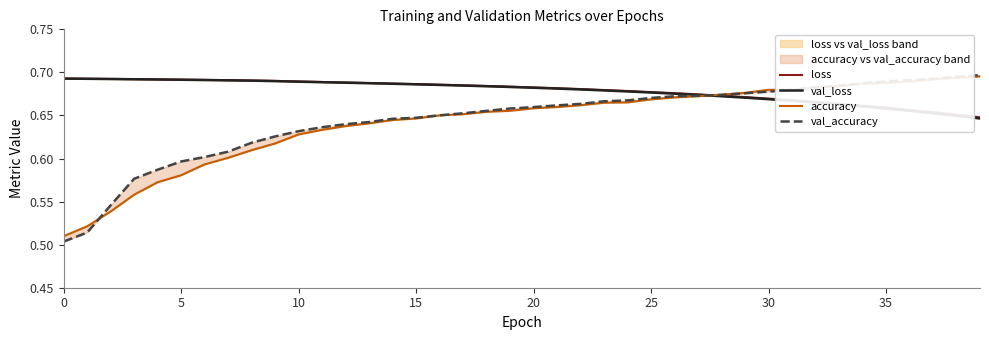

Which series has the widest spread of values?

val_accuracy